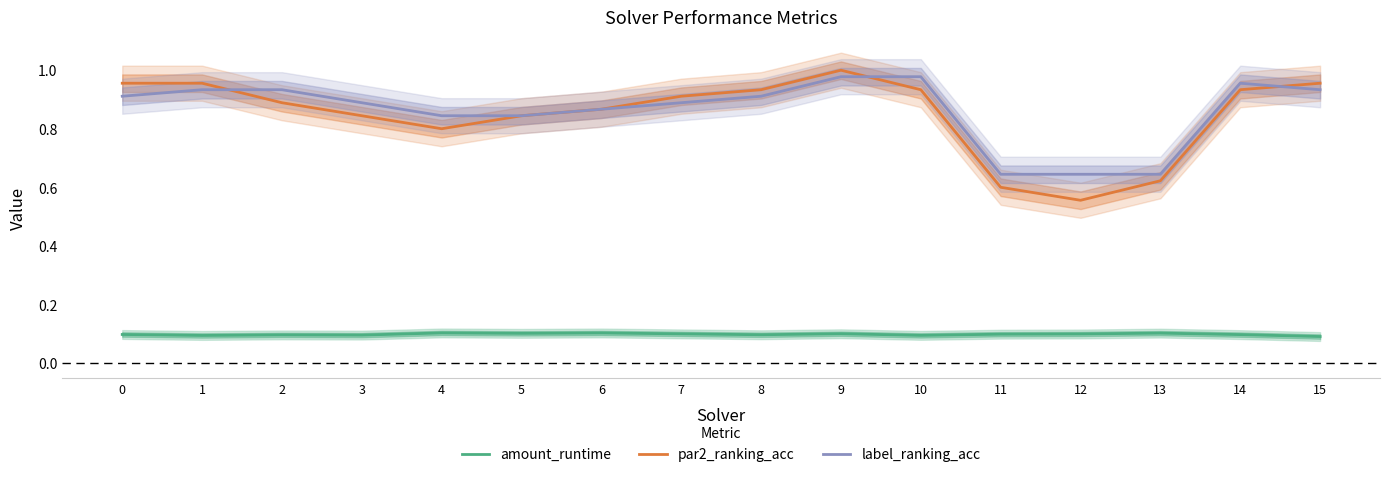

Reading right to left, transcribe all the data shown in this chart.

amount_runtime: 15=0.1	14=0.1	13=0.1	12=0.1	11=0.1	10=0.1	9=0.1	8=0.1	7=0.1	6=0.1	5=0.1	4=0.1	3=0.1	2=0.1	1=0.1	0=0.1
par2_ranking_acc: 15=1.0	14=0.9	13=0.6	12=0.6	11=0.6	10=0.9	9=1.0	8=0.9	7=0.9	6=0.9	5=0.8	4=0.8	3=0.8	2=0.9	1=1.0	0=1.0
label_ranking_acc: 15=0.9	14=1.0	13=0.6	12=0.6	11=0.6	10=1.0	9=1.0	8=0.9	7=0.9	6=0.9	5=0.8	4=0.8	3=0.9	2=0.9	1=0.9	0=0.9